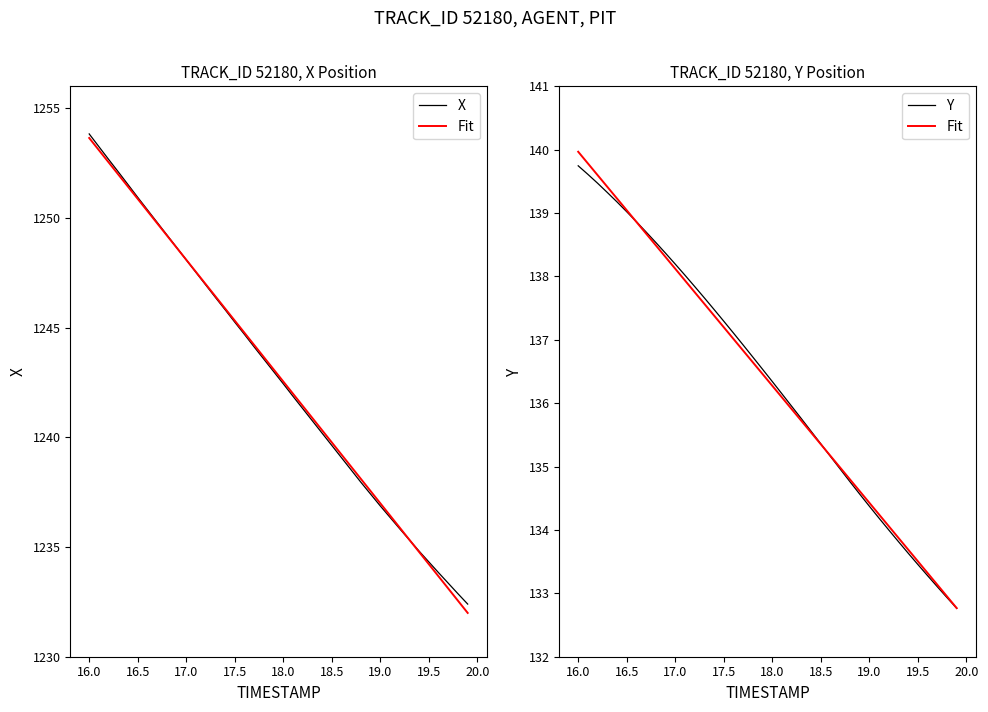

What is the highest value of the Y series?

139.7